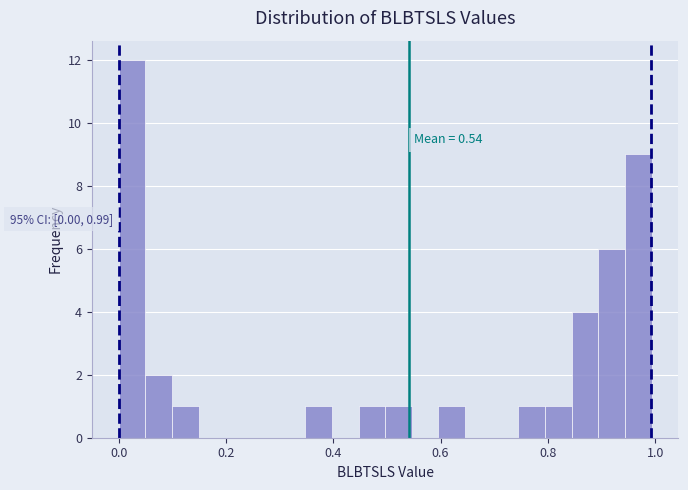

Around what value on the x-axis is the tallest bar? Give the approximate position of its centre, as read against the axis.

0.02